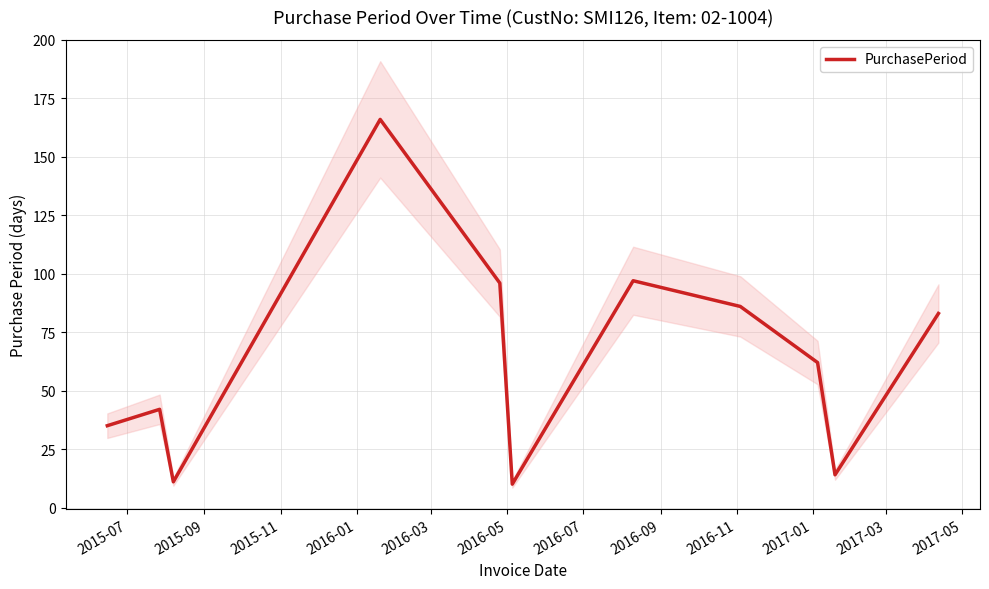

True or false: the data has more than 2 interior local peaks.

True